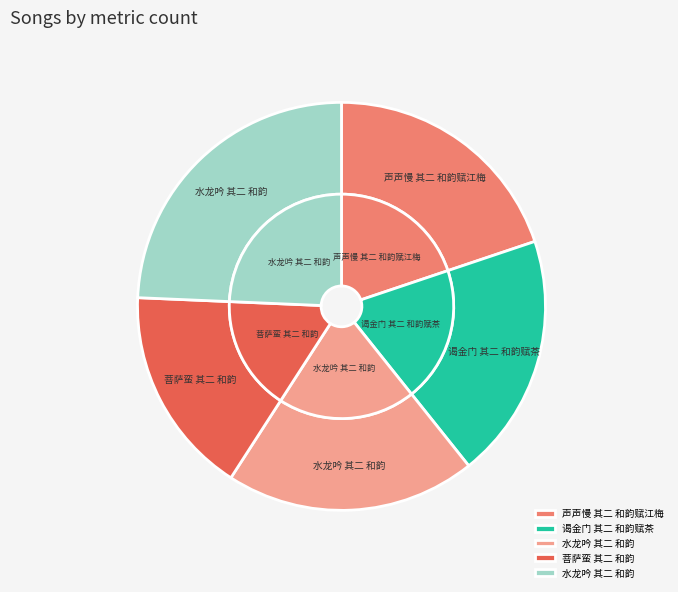

How many slices are in this pie chart?

5